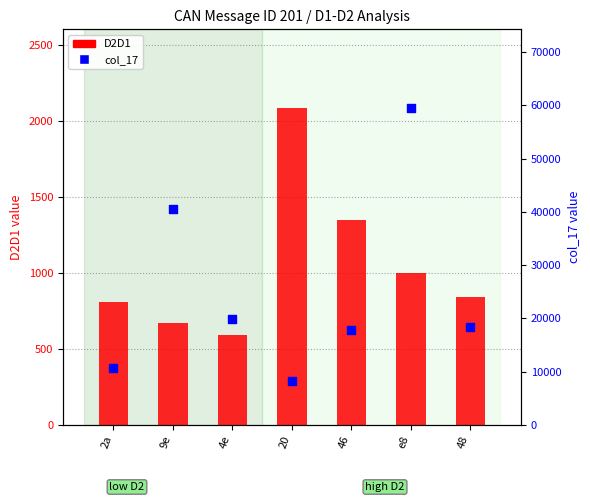

Is the value of D2D1 at 2a greater than the value of col_17 at 46?

No